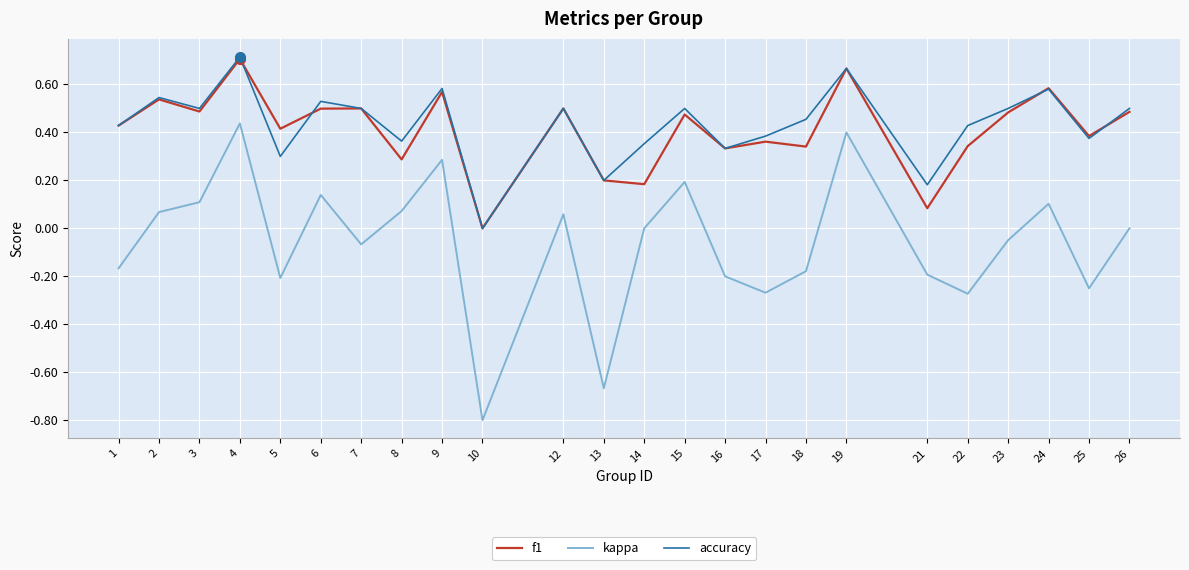

Which series changed the most between 16 and 23?

accuracy